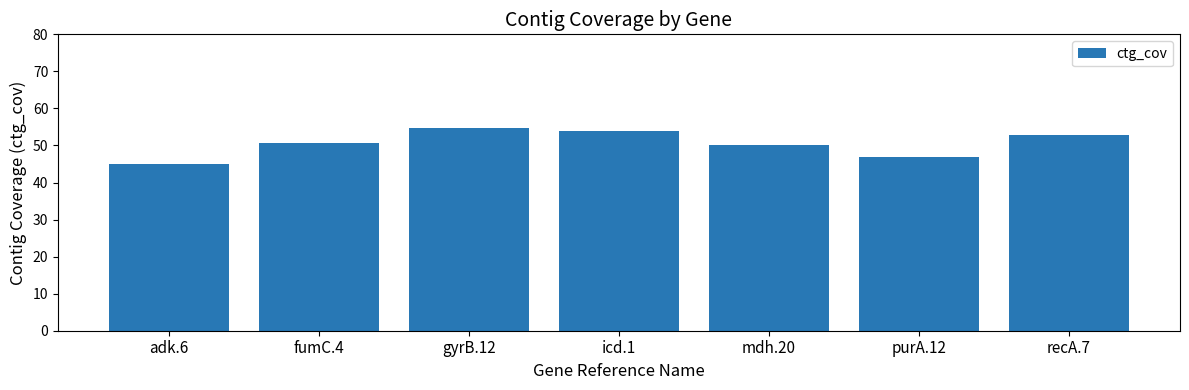

Which label corresponds to the largest value in the chart?

gyrB.12